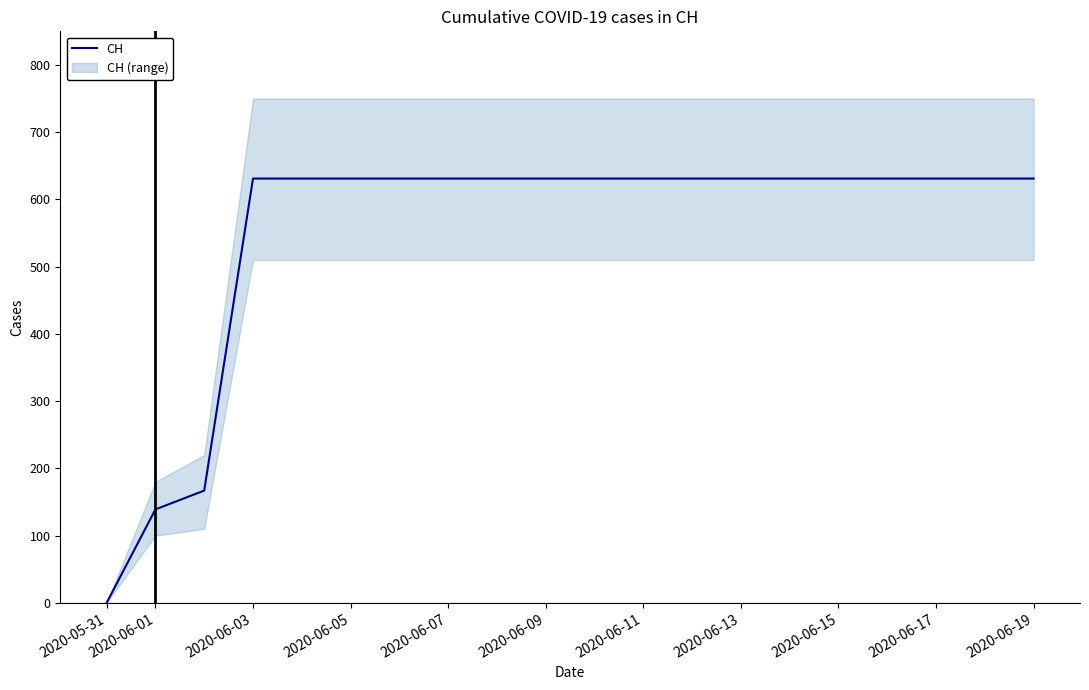

The value of CH at 2020-06-09 is 1110. True or false?

False